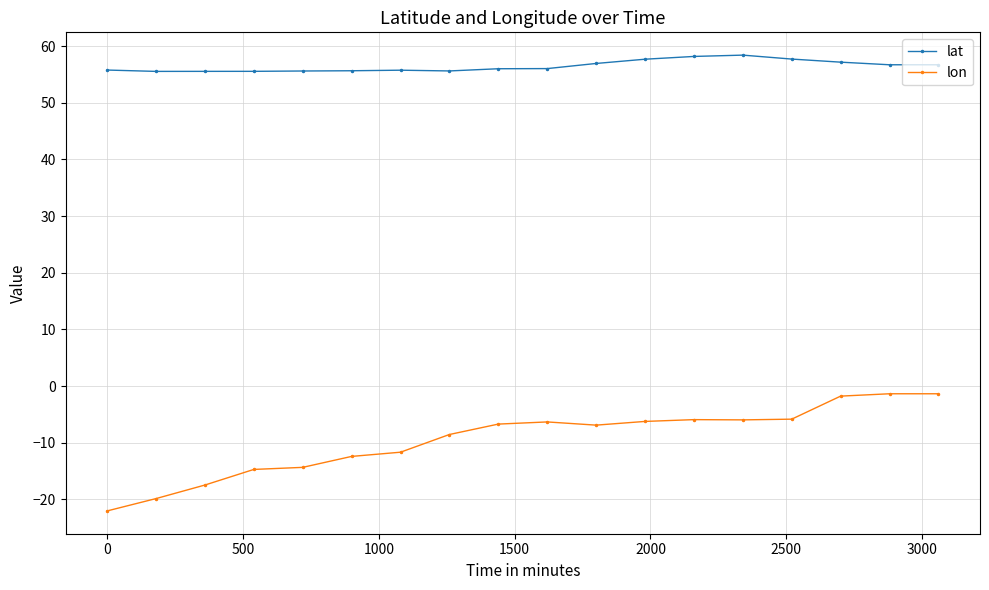

What is the value of the lon point at the 9th from the left?

-6.7